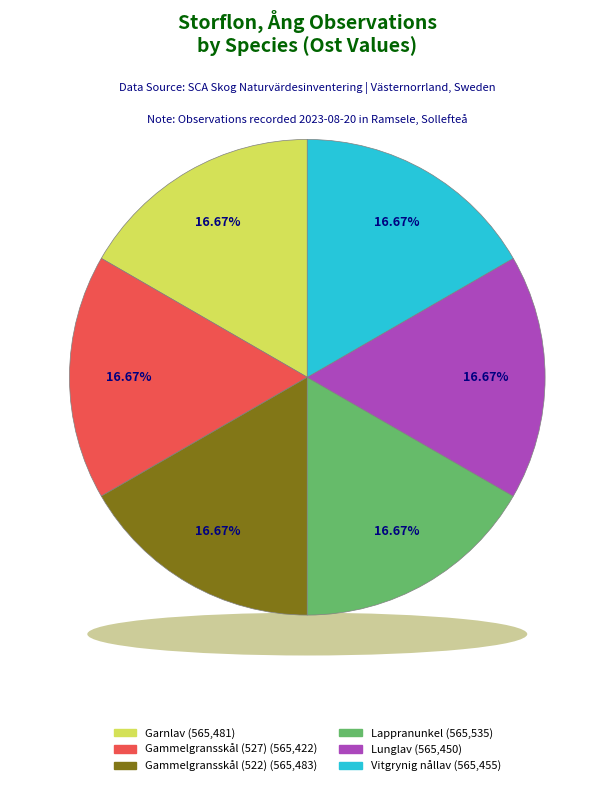

Rank the categories by value from highest to lowest.

Lappranunkel (111726524), Gammelgransskål (111726522), Garnlav (111726529), Vitgrynig nållav (111726528), Lunglav (111726530), Gammelgransskål (111726527)